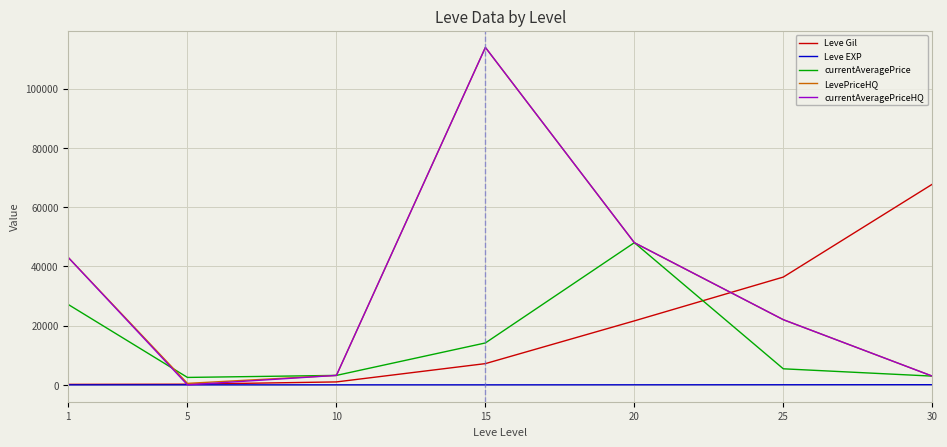

Between 1 and 25, which series saw the biggest shift?

Leve Gil